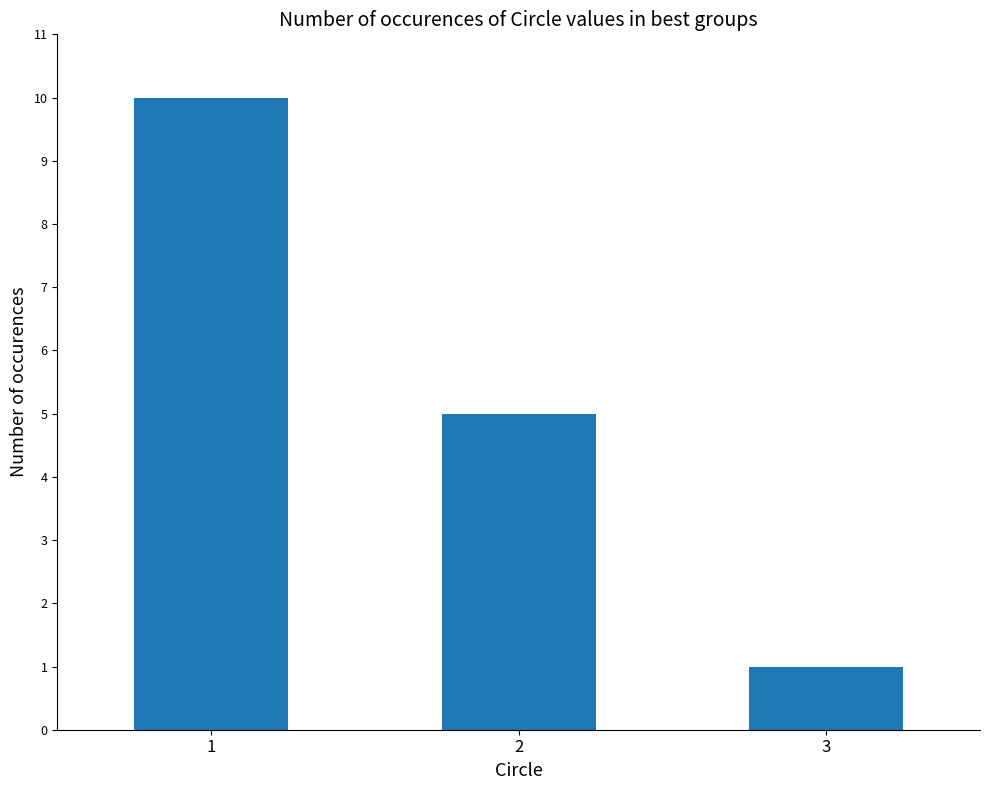

At which label does the data first exceed 5?

1